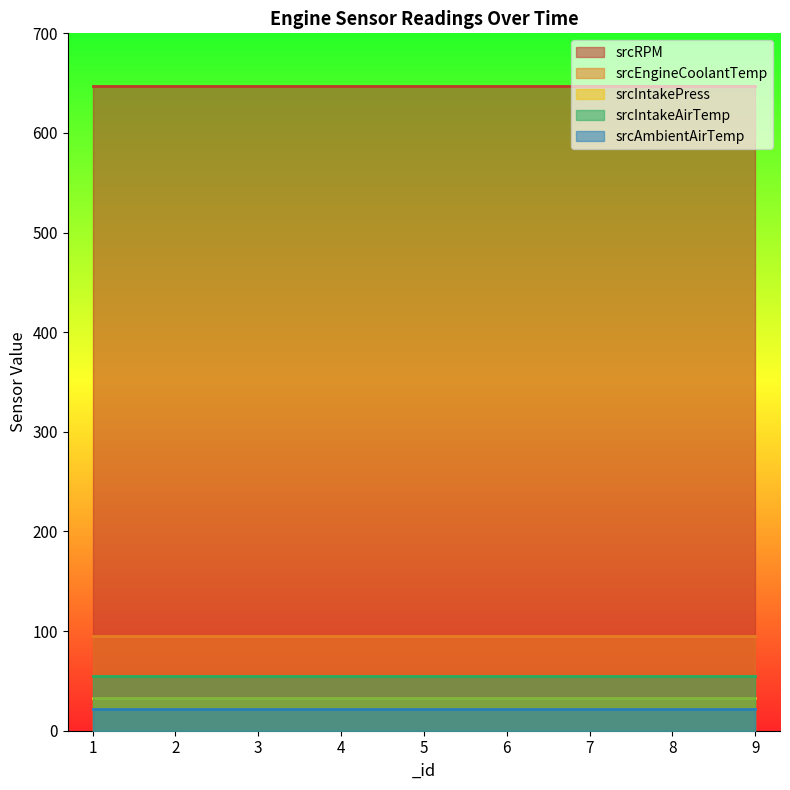

What is the value of the srcAmbientAirTemp point at the 4th from the left?

22